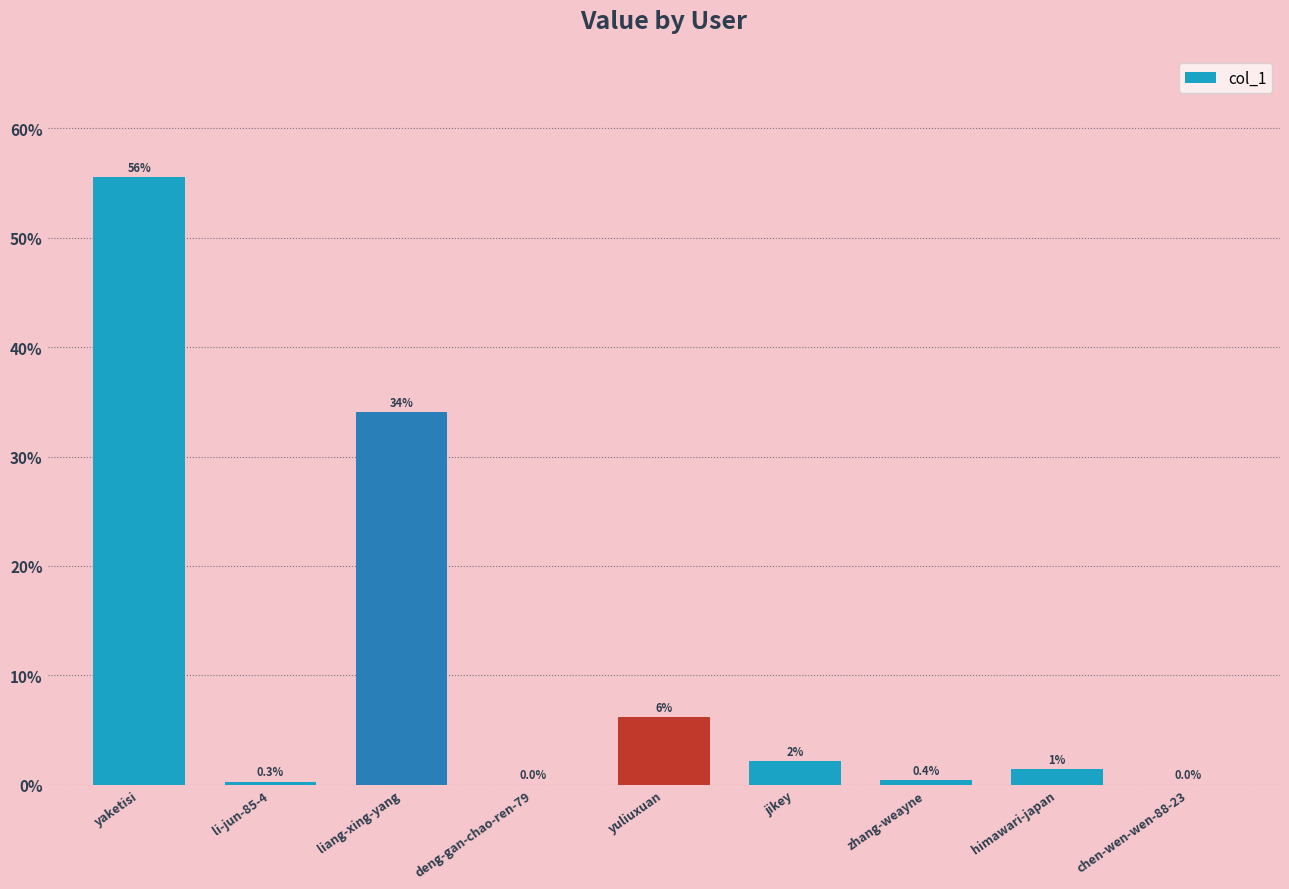

How many data points does each series have?

9